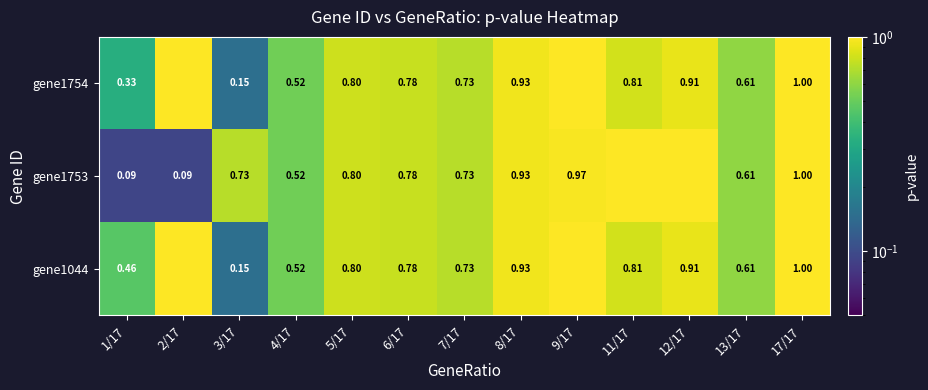

Is the value of gene1044 at 1/17 greater than the value of gene1753 at 5/17?

No